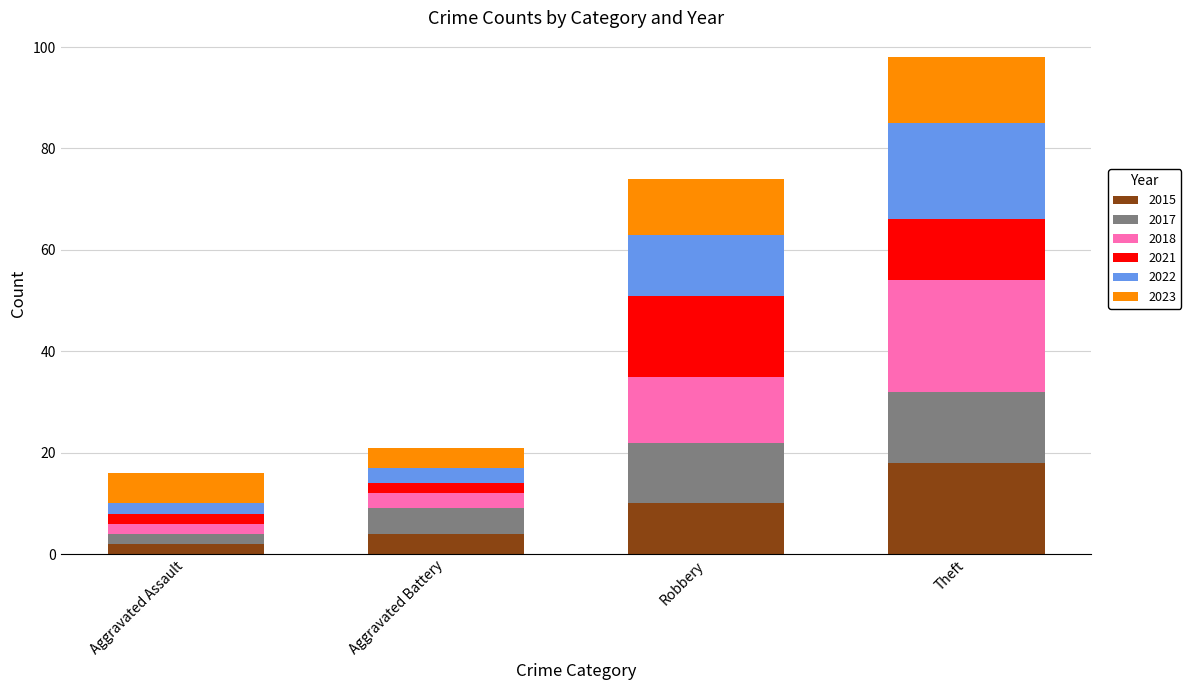

What is the total value across all series at Theft?

98